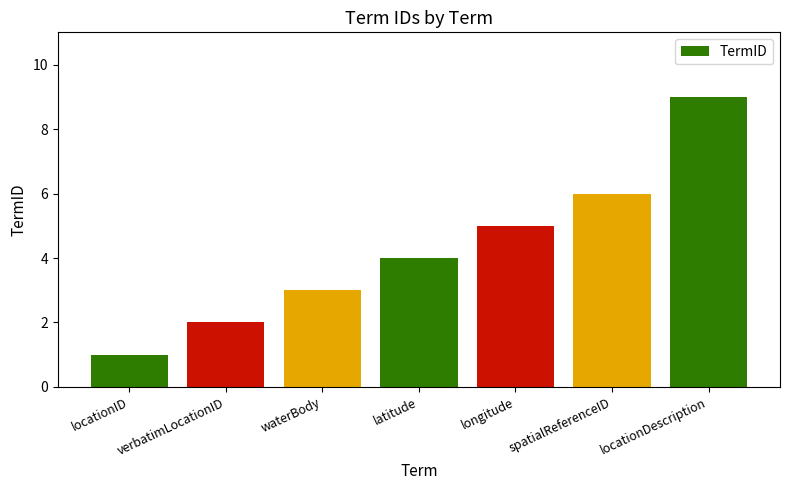

What is the sum of all values?

30